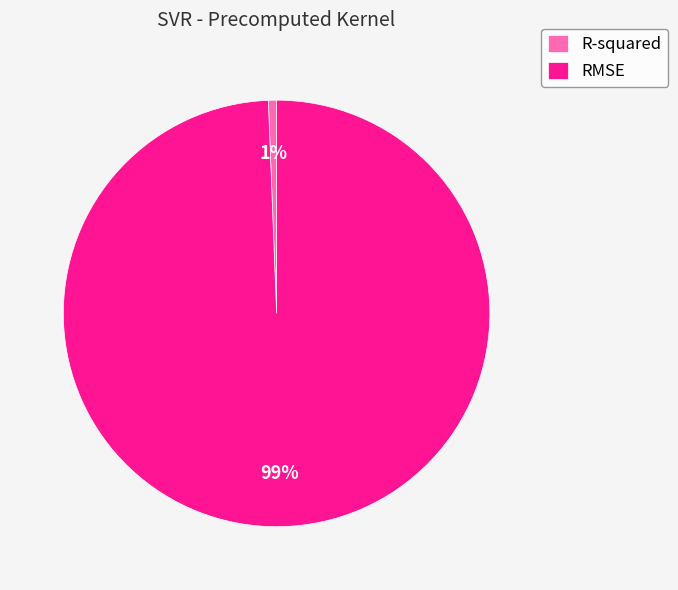

Does R-squared account for over 50% of the chart?

No